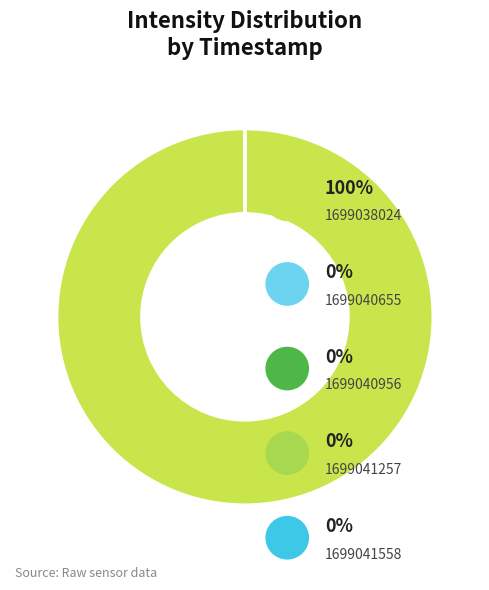

How many segments does this pie chart have?

5